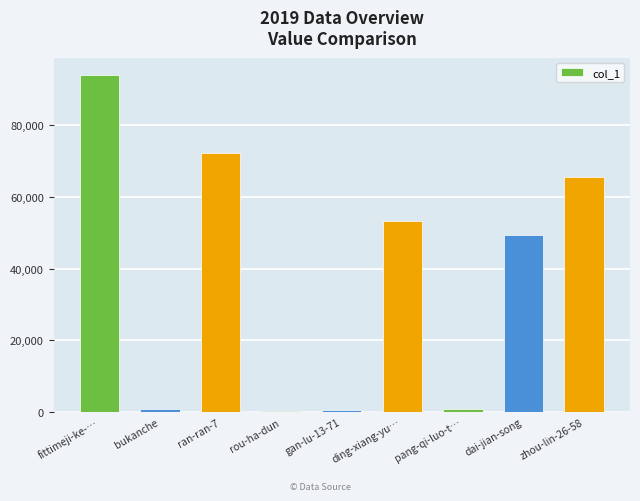

Read the value at bukanche, to the nearest 10.

830